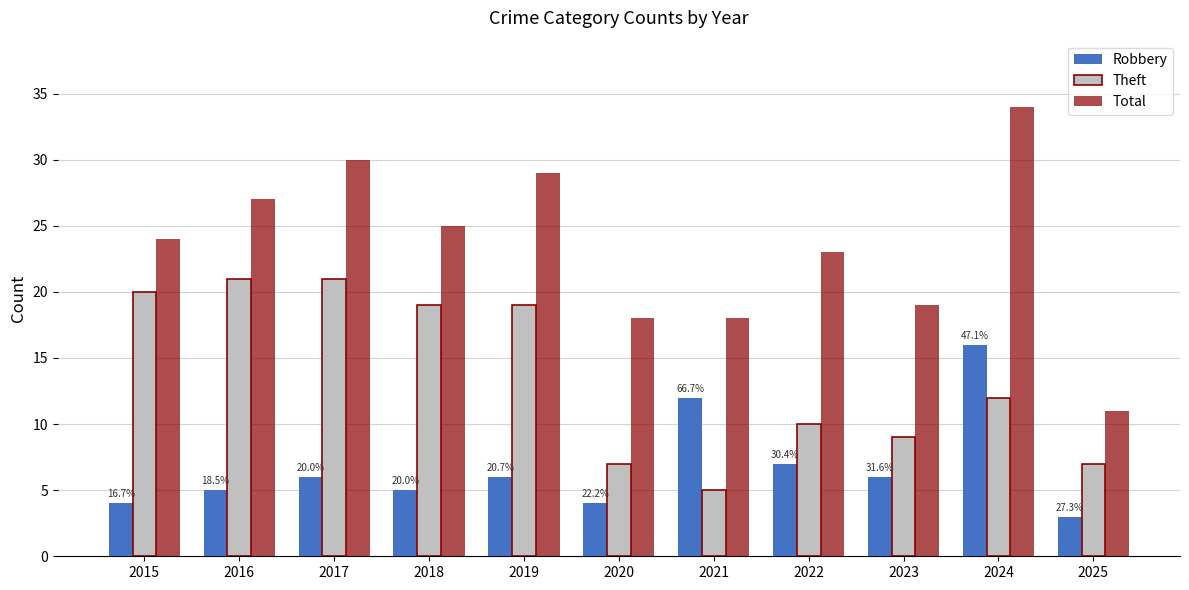

How many bars are there in each group?

3